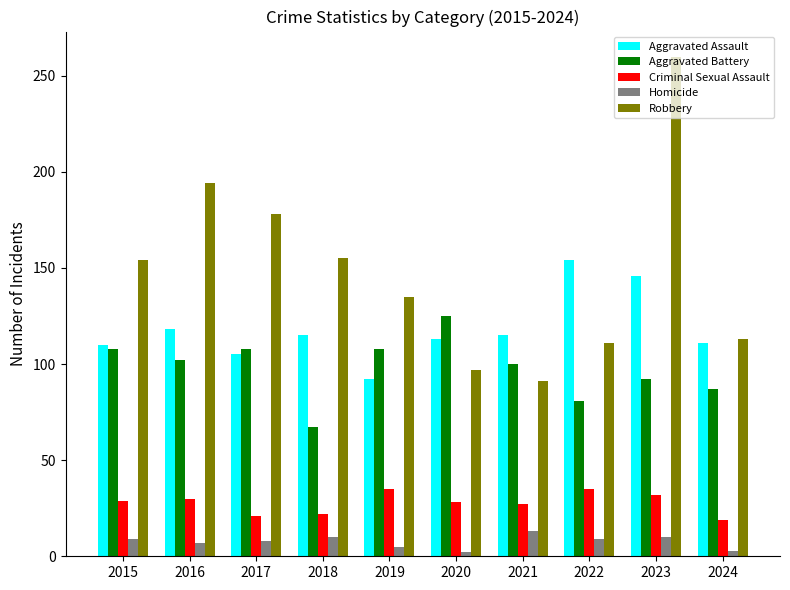

Which series has the widest spread of values?

Robbery